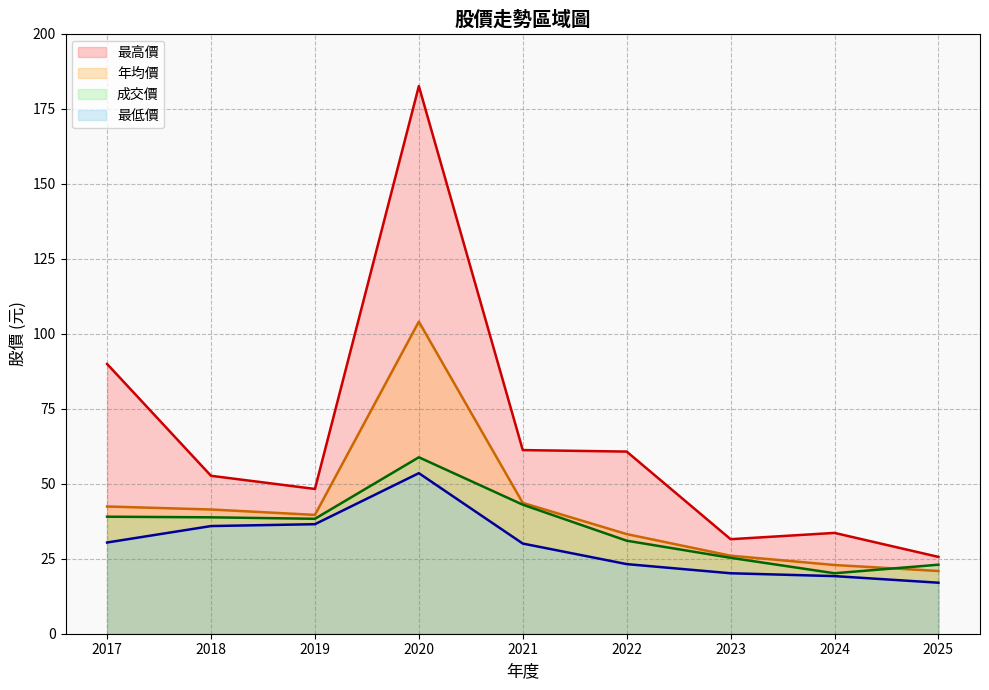

Between 2022 and 2025, which is larger?

2022